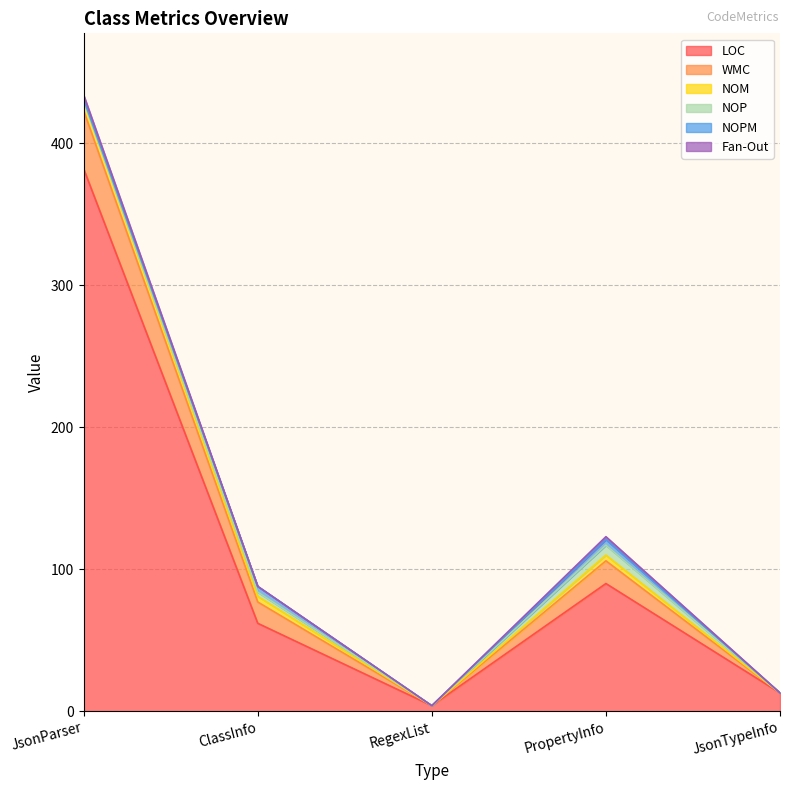

True or false: LOC and NOP cross at least once.

False